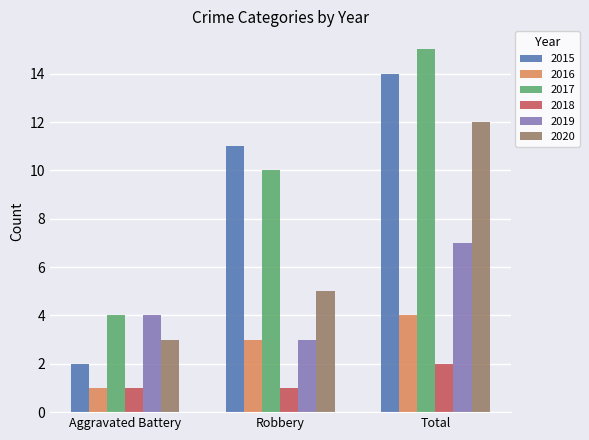

The value of 2019 at Aggravated Battery is 6. True or false?

False